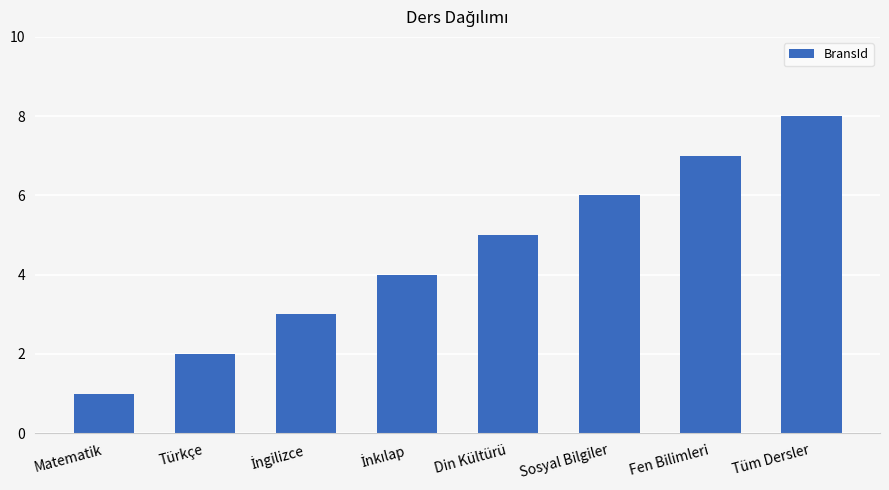

The chart shows a value of 4 at Fen Bilimleri. True or false?

False